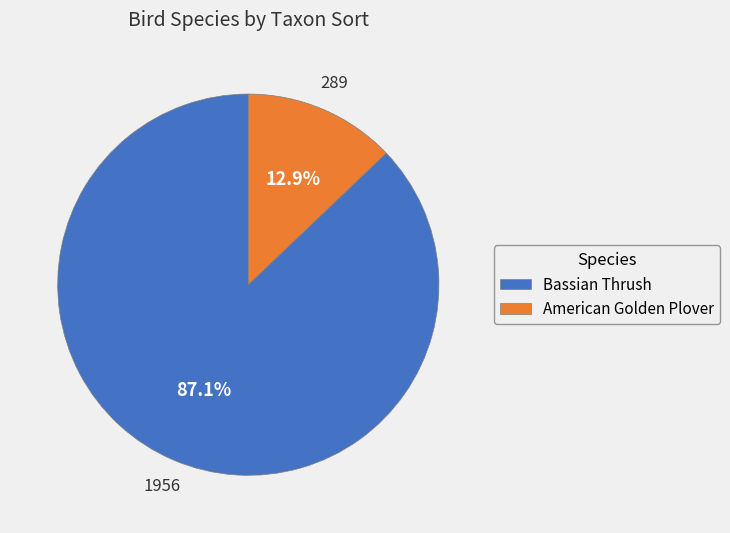

Approximately how many times larger is the value at Bassian Thrush compared to American Golden Plover?

6.8